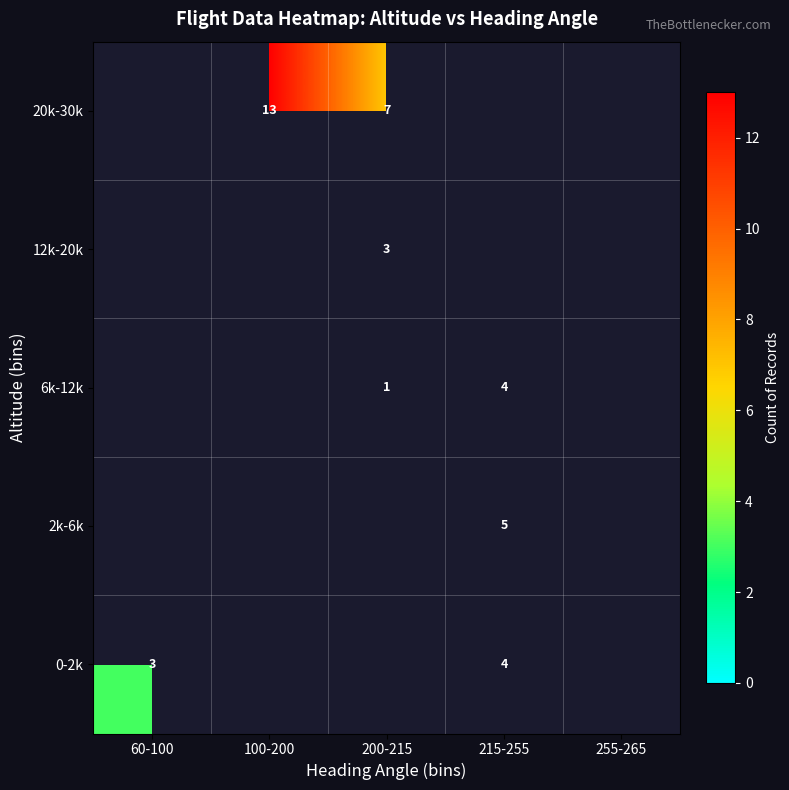

The 12k-20k series shows 3 at 200-215. True or false?

True